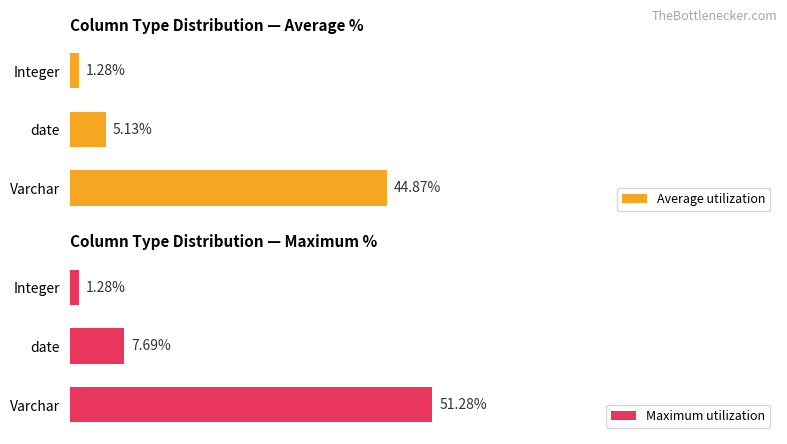

Which category has the highest value in the Maximum utilization series?

Varchar